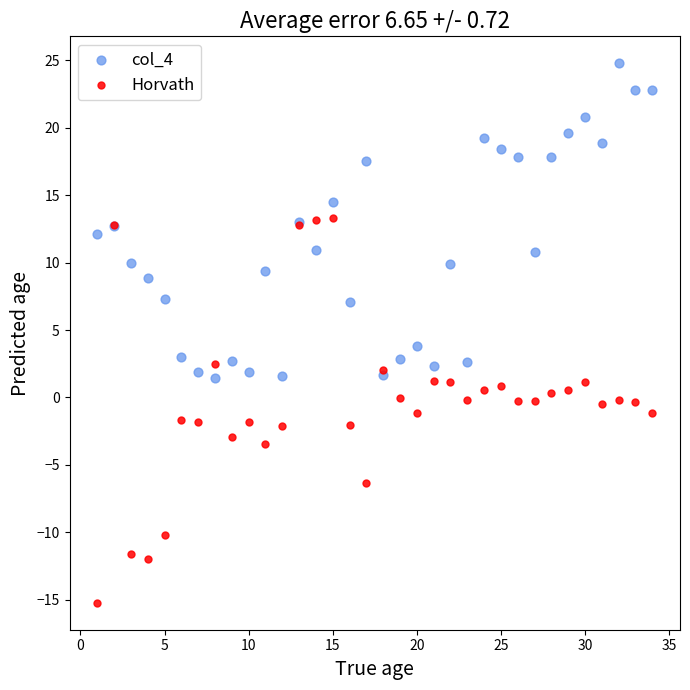

What is the X range (max minus min) for the scatter plot?

33.0